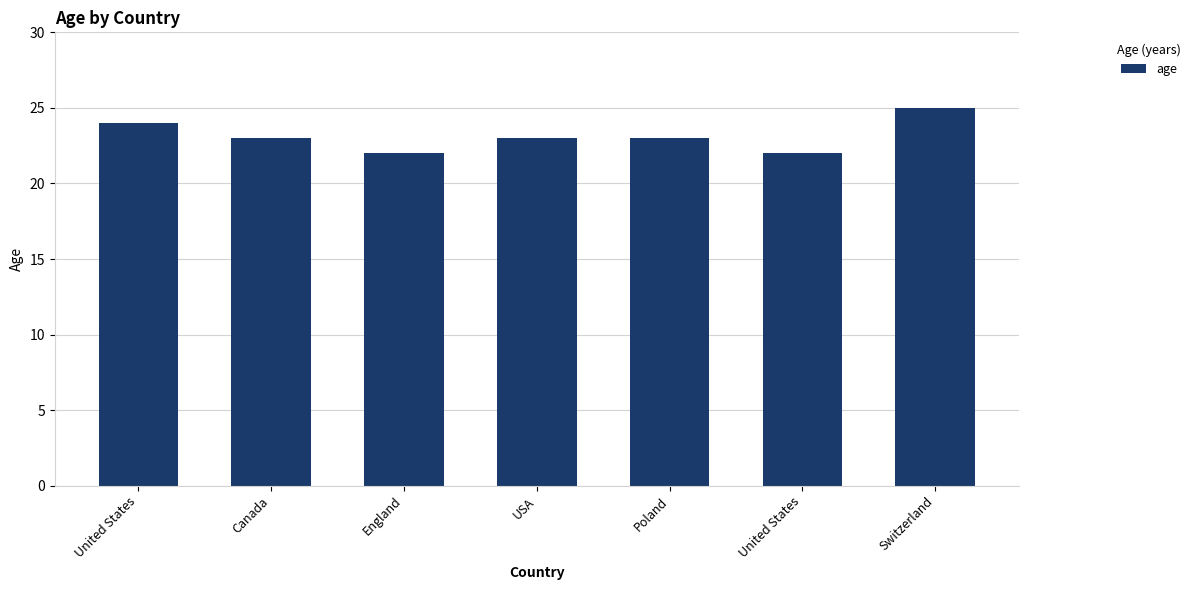

Count the values in the range 22 to 24.

6